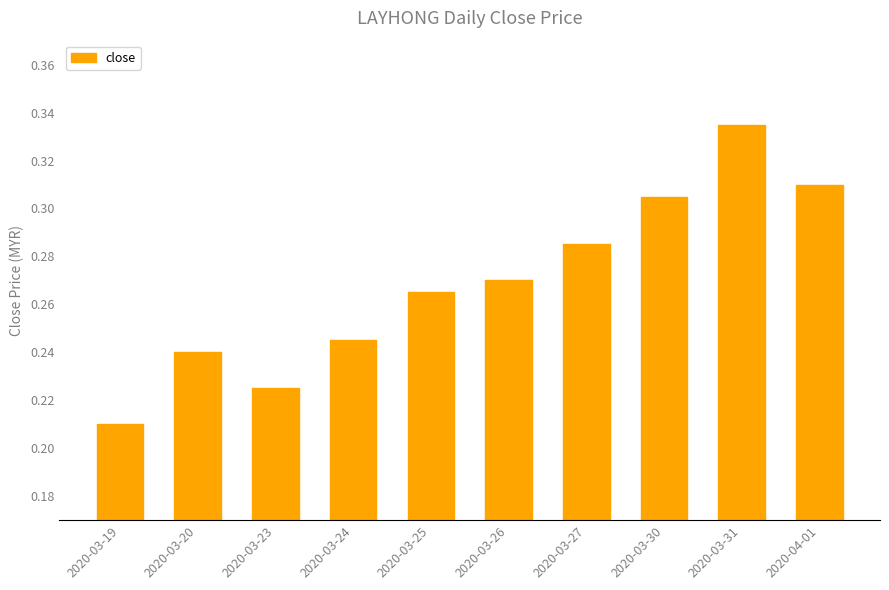

The chart shows a value of 0.4 at 2020-03-27. True or false?

False